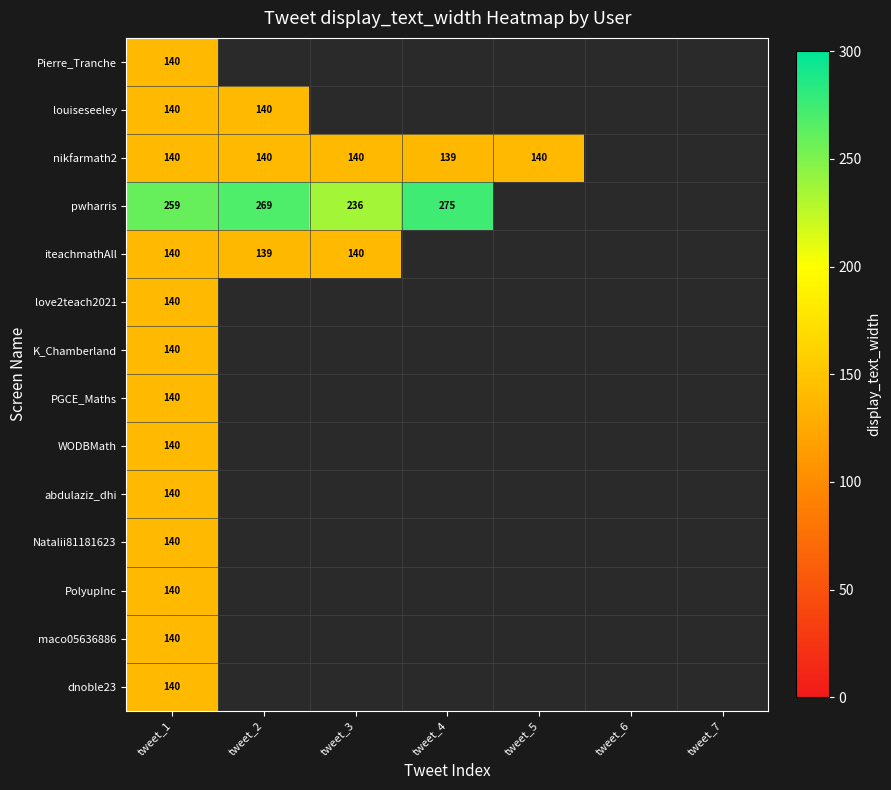

The K_Chamberland series shows 140 at tweet_1. True or false?

True